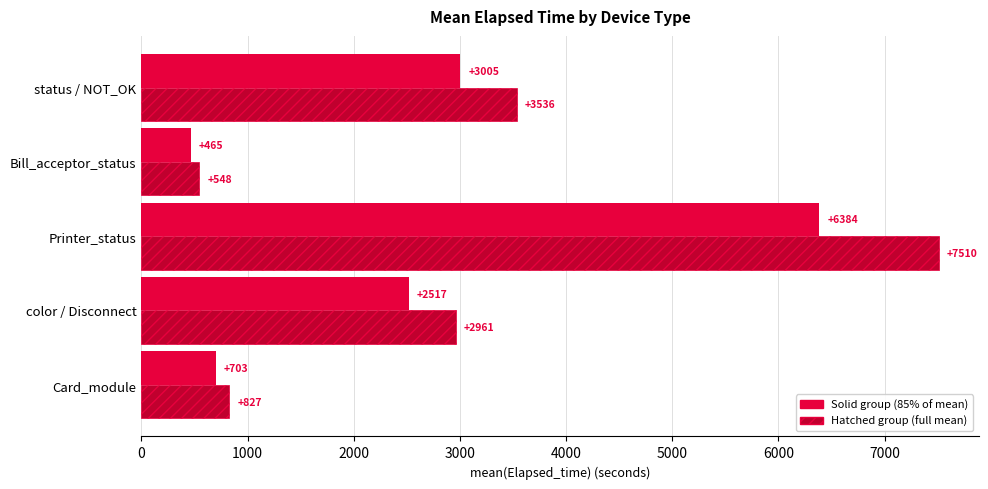

Which category has the lowest value across all series?

Bill_acceptor_status